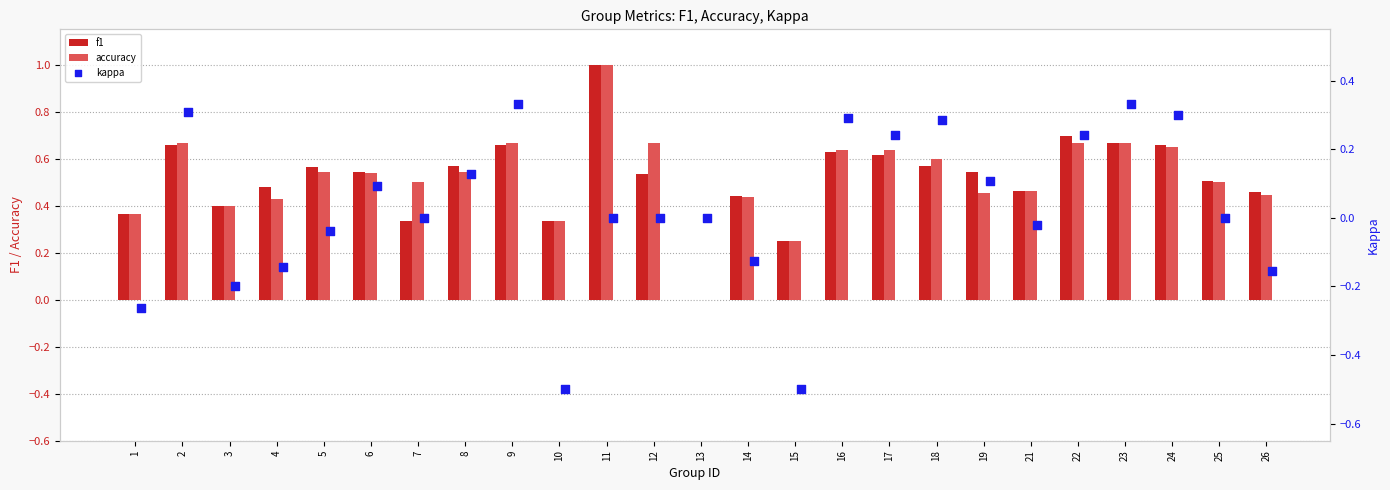

Which series has the largest total across all categories?

accuracy